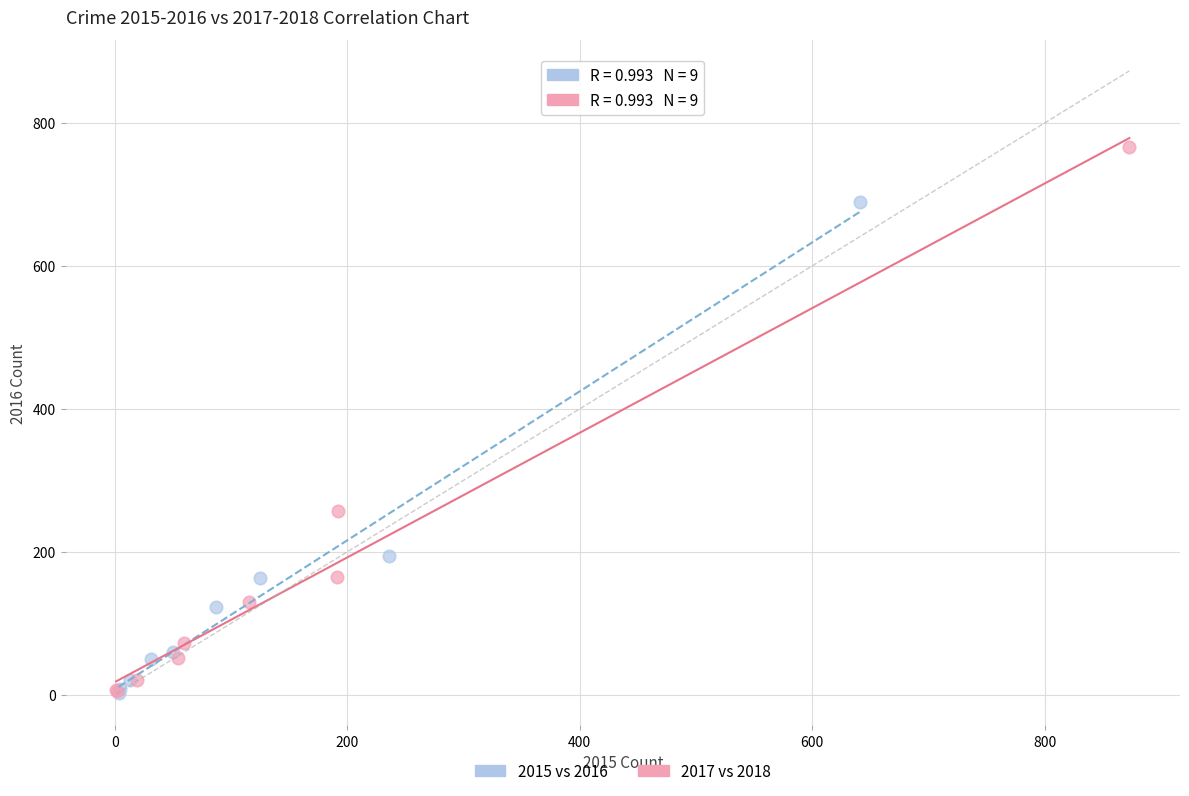

Which series reaches the maximum Y coordinate?

2017 vs 2018